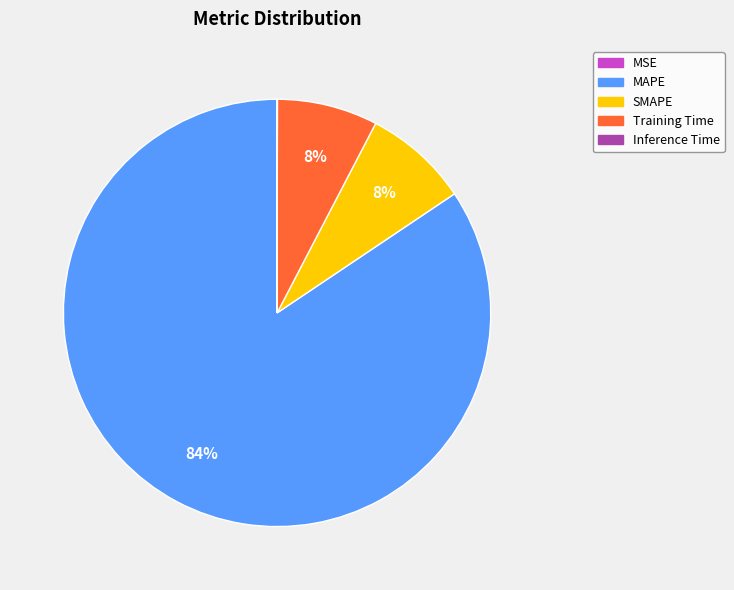

Do MAPE and Training Time together represent more than half of the pie?

Yes